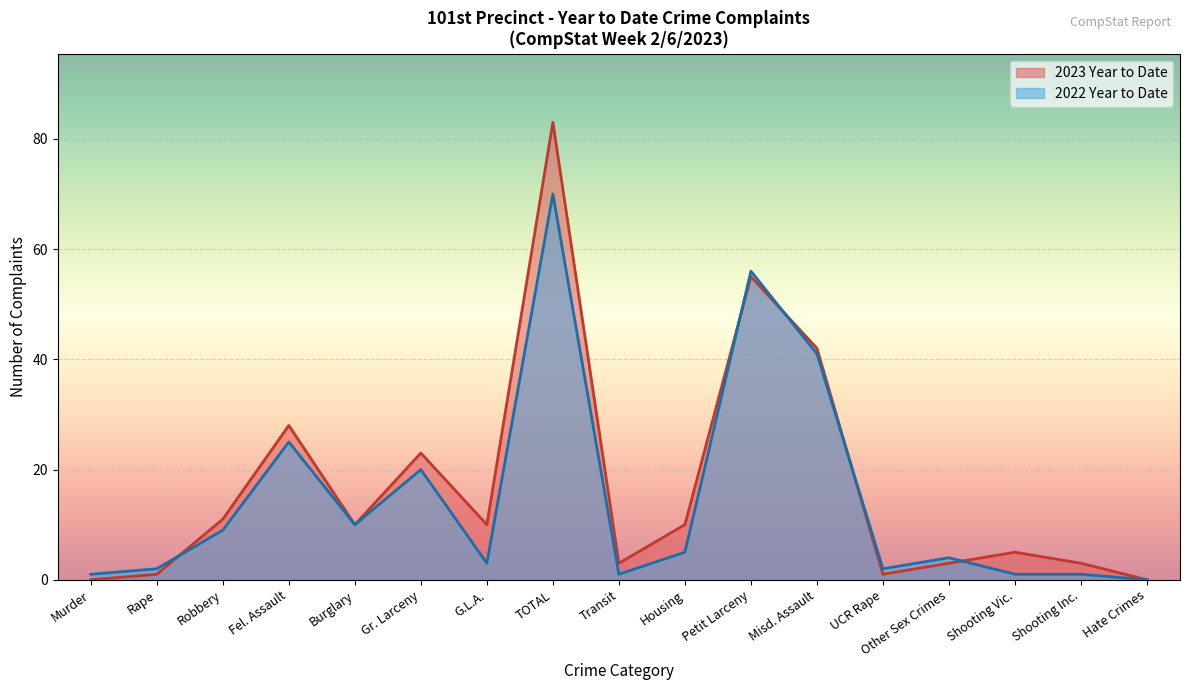

What is the sum of the 2023 Year to Date values at Murder and TOTAL?

83